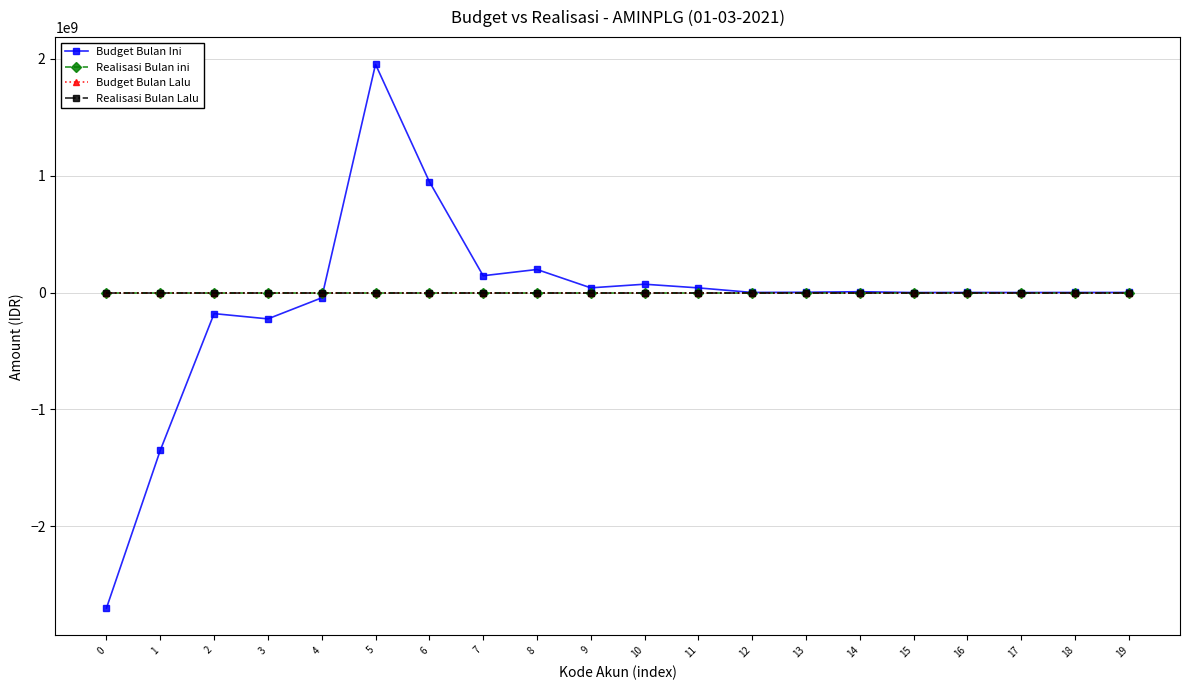

Is this an area chart (filled region under the line)?

No